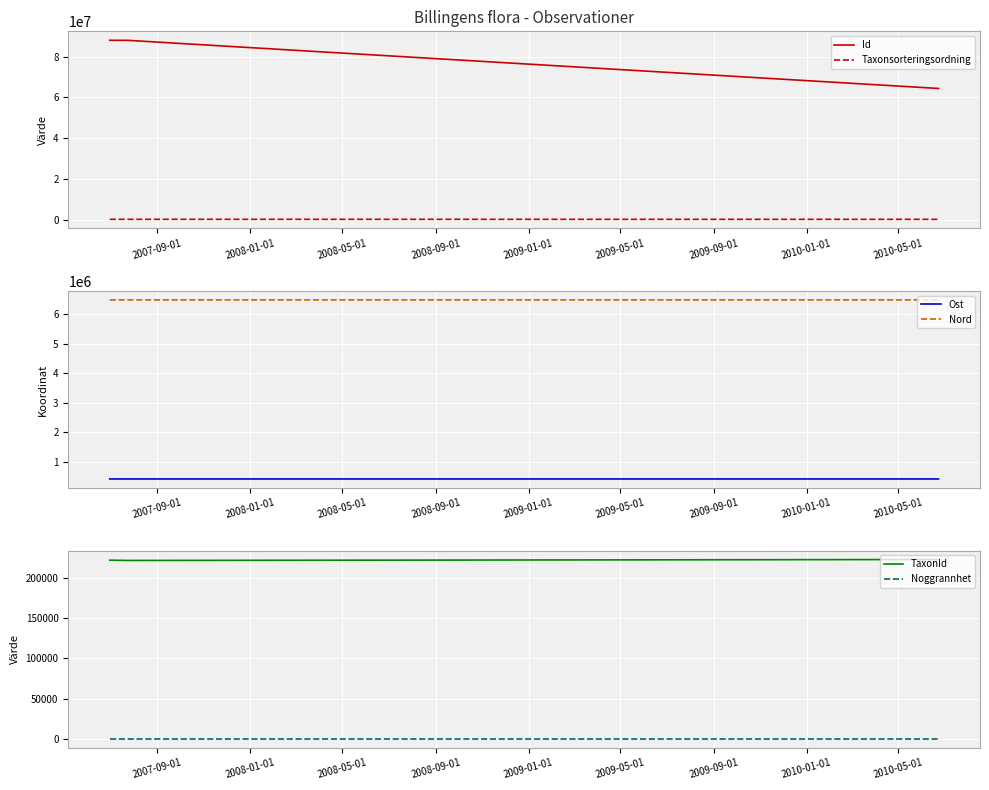

What is the lowest value of the TaxonId series?

222412